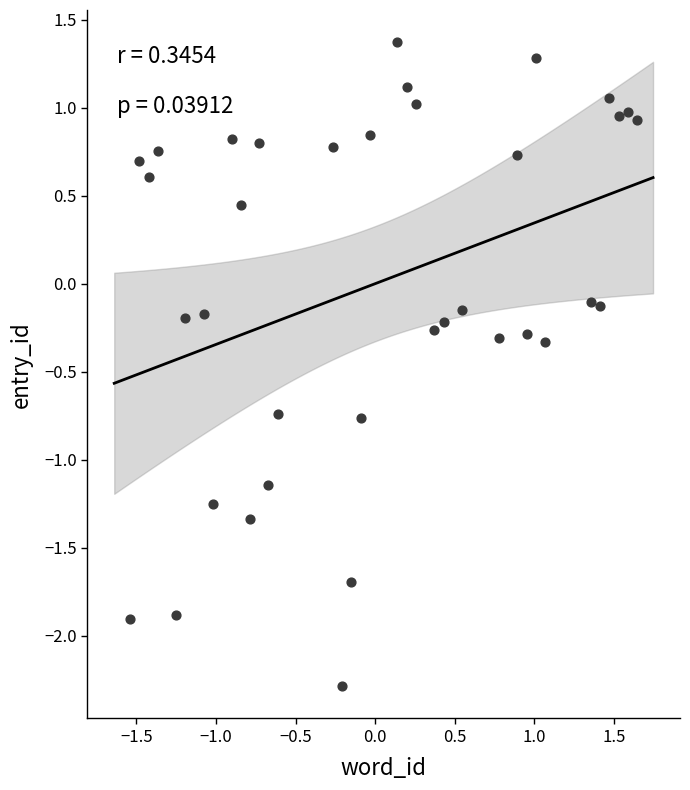

What is the range of X values (max minus min)?

3.2